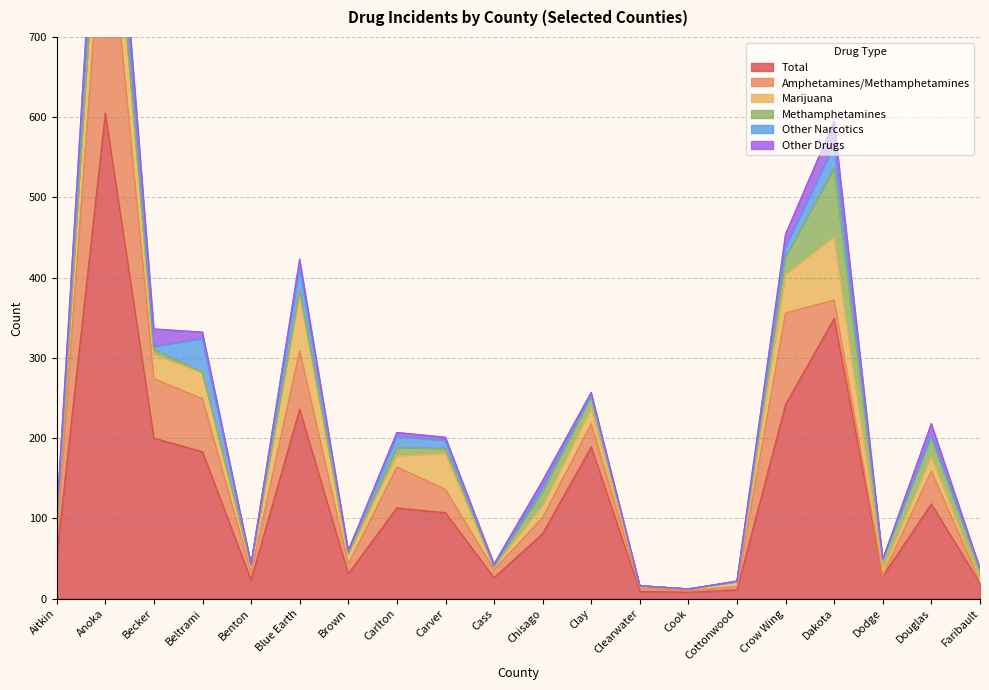

At Blue Earth, list the series in order from smallest to largest.

Methamphetamines, Other Drugs, Other Narcotics, Marijuana, Amphetamines/Methamphetamines, Total